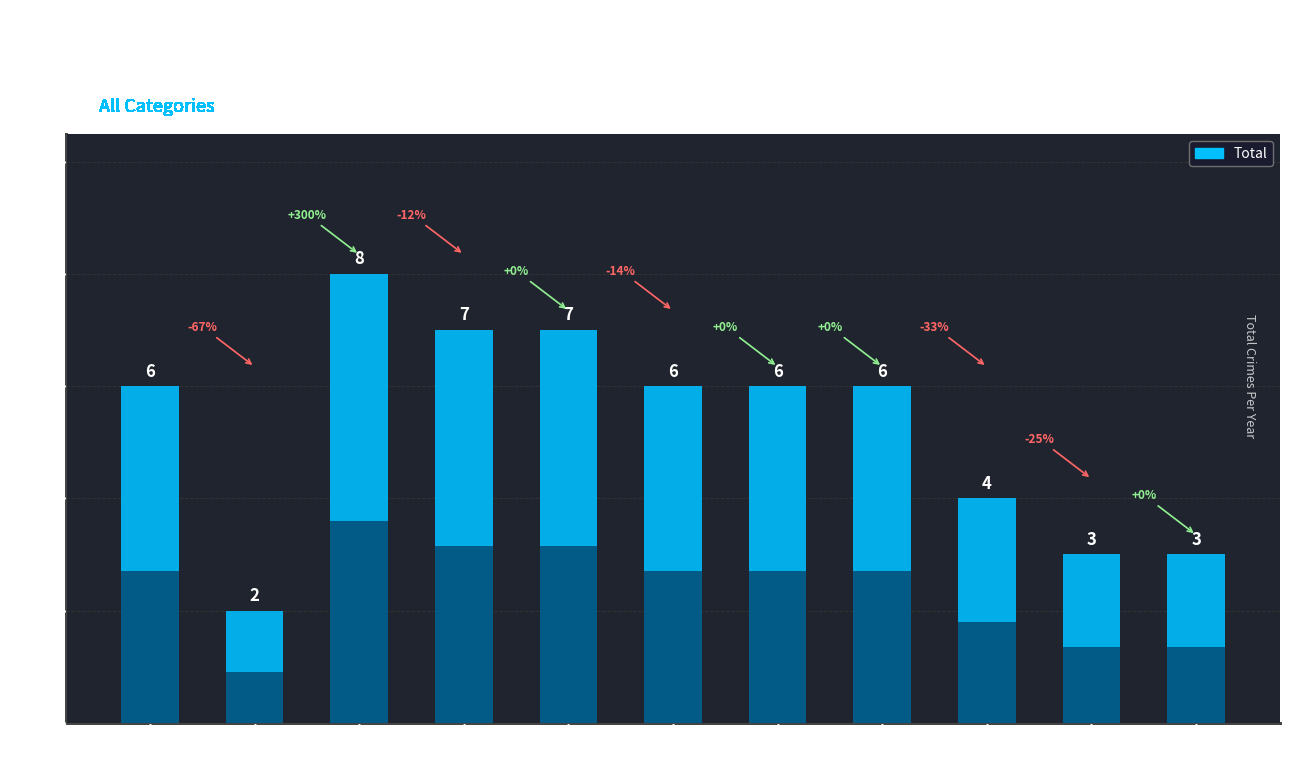

Reading left to right, what are all the values shown in this chart?

6	2	8	7	7	6	6	6	4	3	3